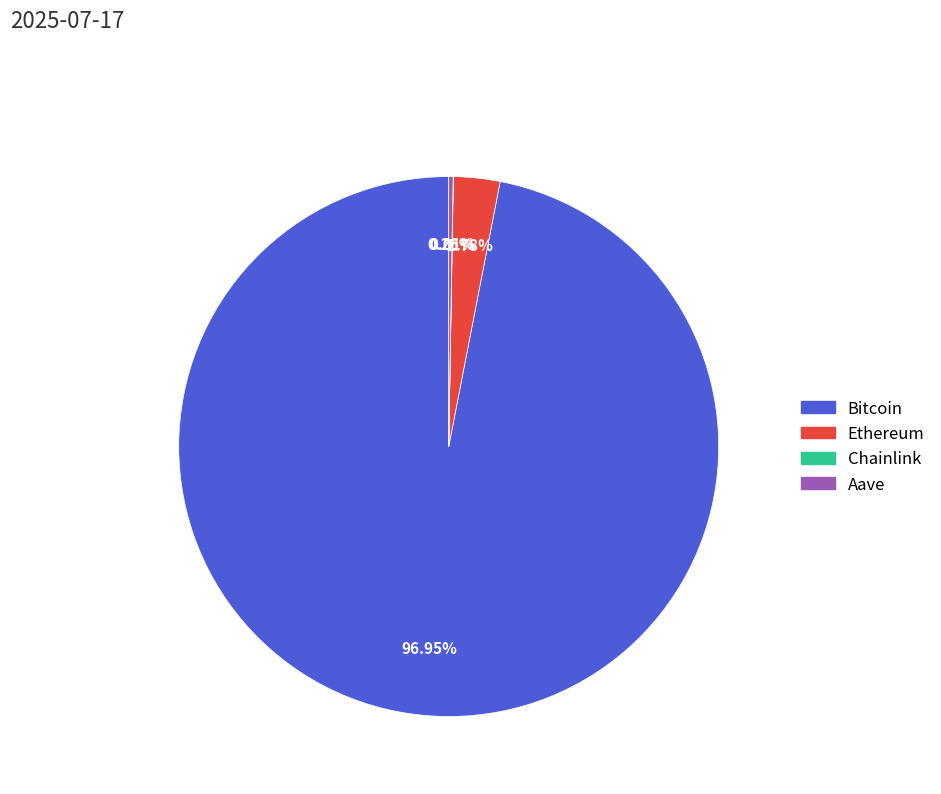

Which slice is the largest?

Bitcoin